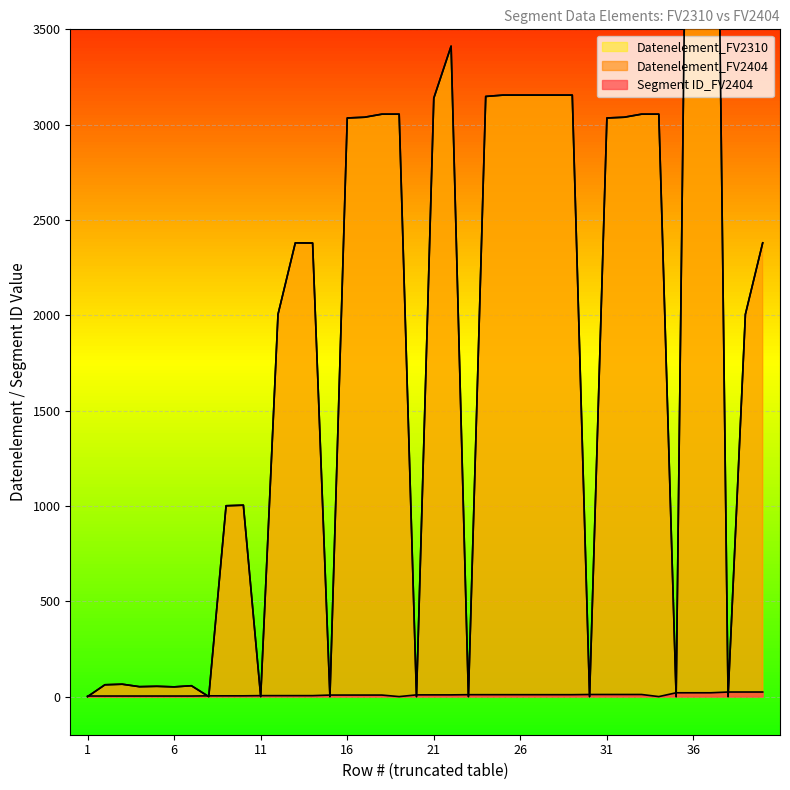

At which label is Datenelement_FV2404 closest to 3747?

22